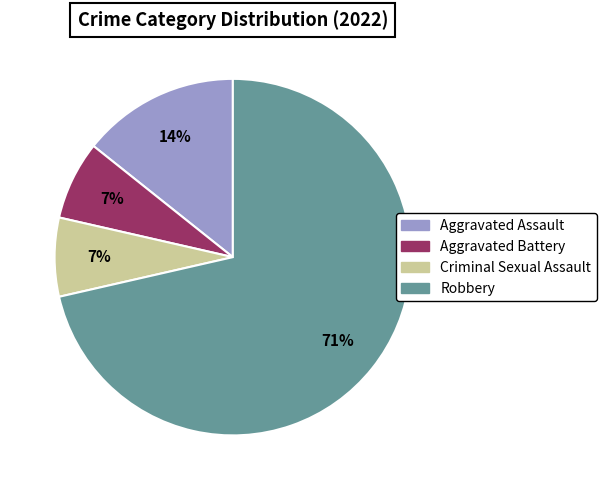

Do Criminal Sexual Assault and Aggravated Assault together represent more than half of the pie?

No